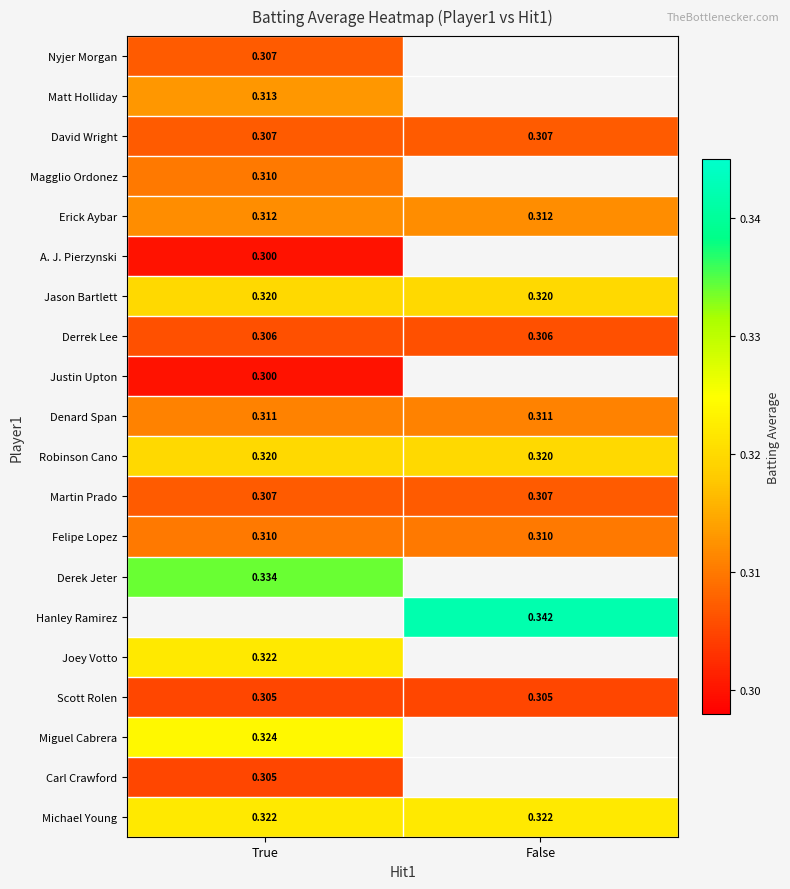

Between True and False, which is larger?

False